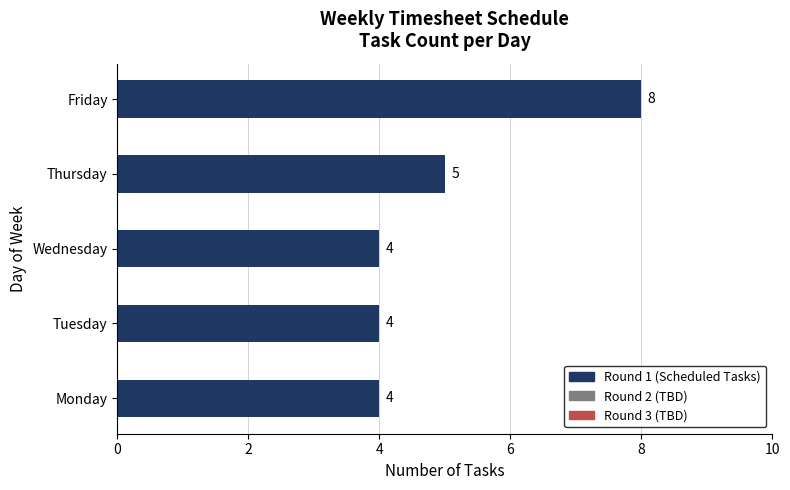

What is the greatest value displayed?

8